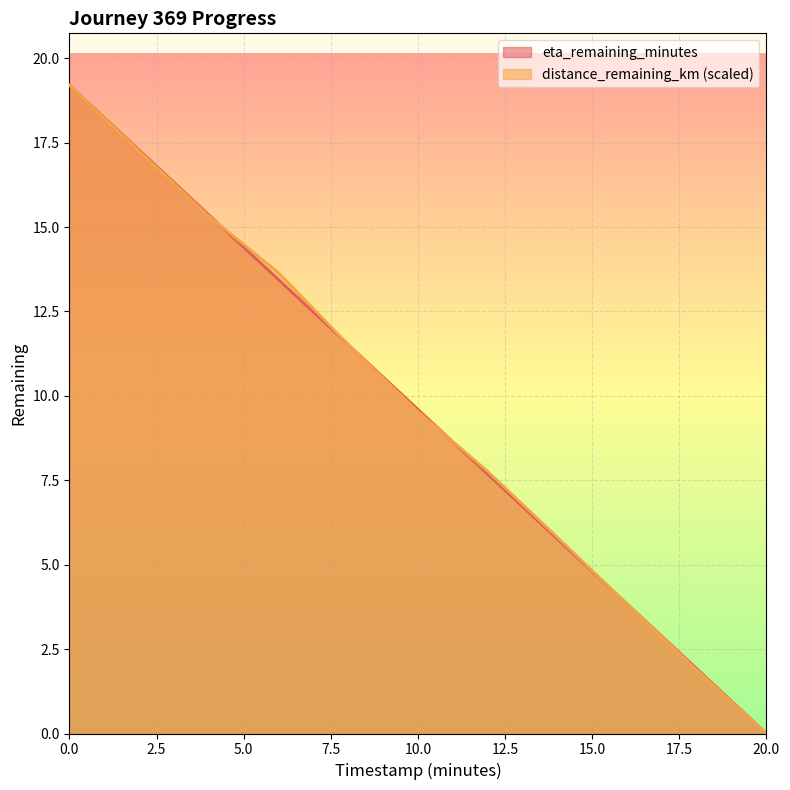

How many lines are shown in the chart?

2